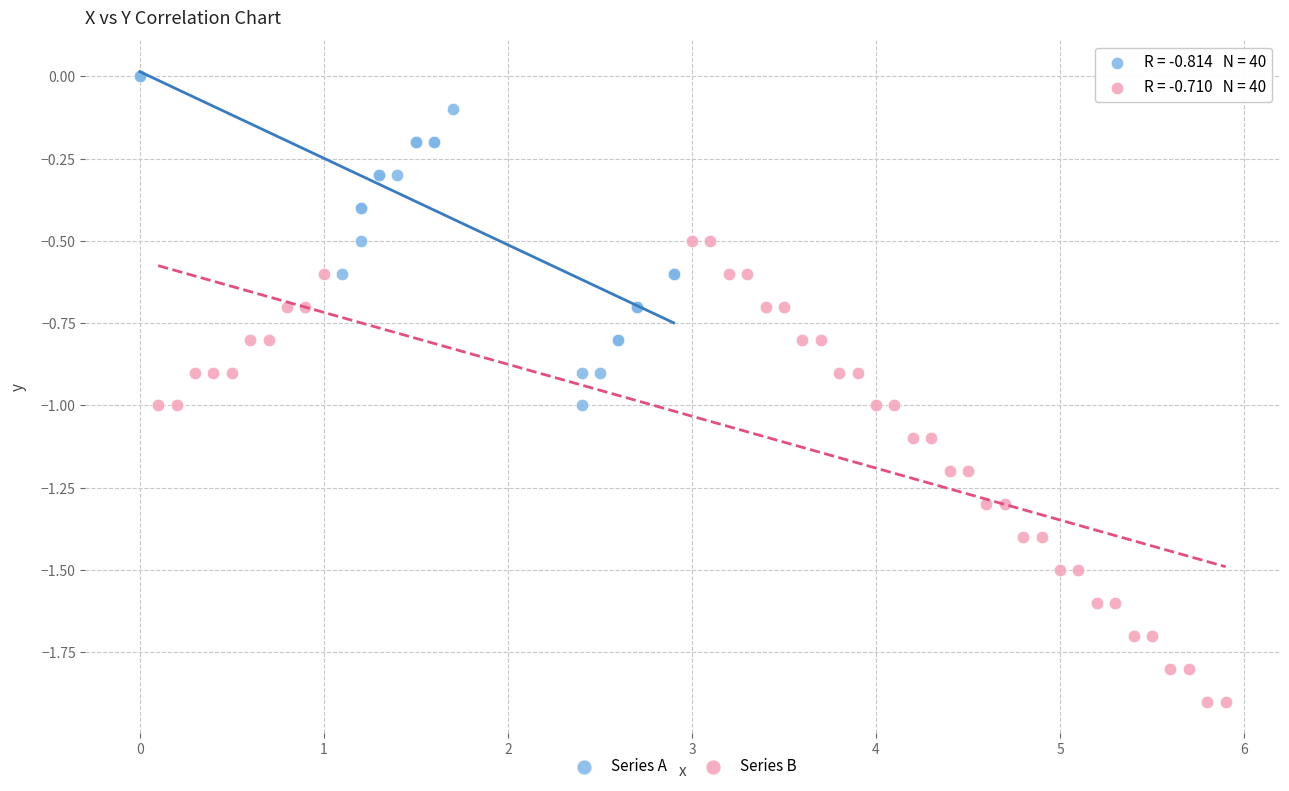

Which series has the largest Y range (max minus min)?

Series B